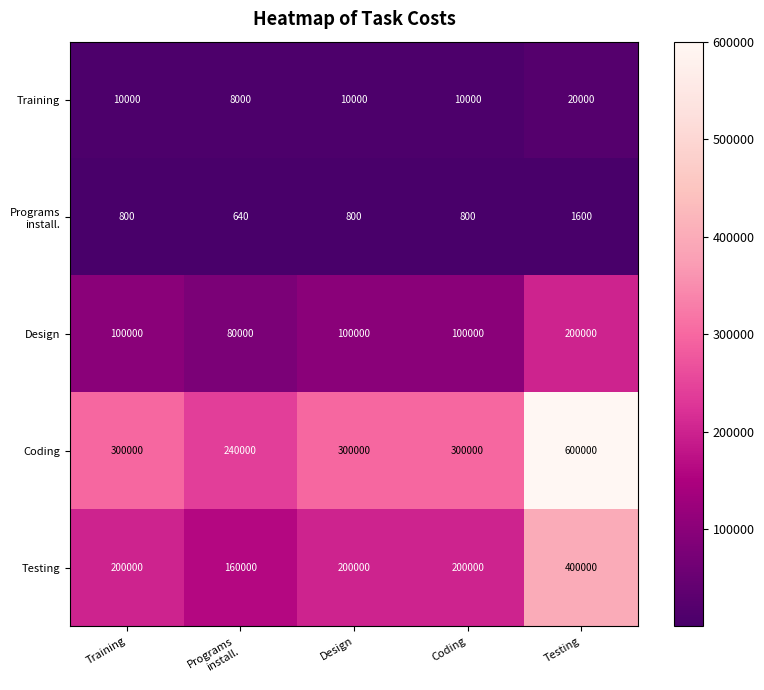

What is the minimum value for Training?

8000